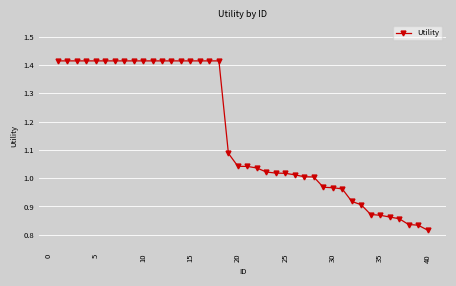

What is the difference between the maximum and minimum values?

0.6